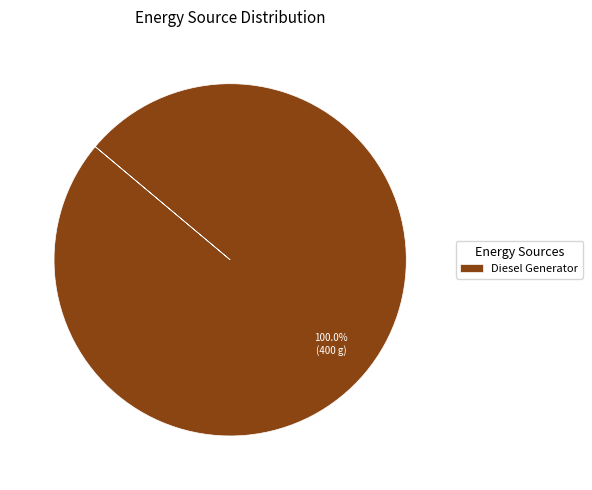

Does Diesel Generator account for over 50% of the chart?

Yes